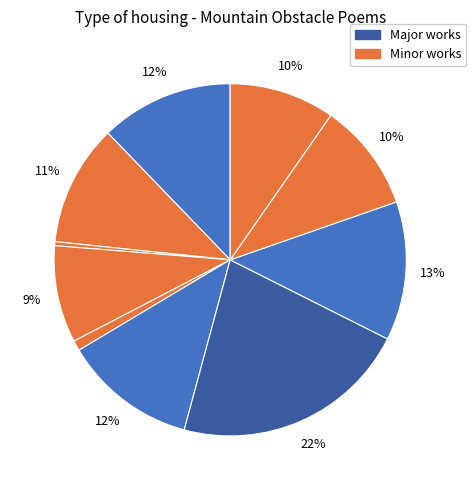

Which category has the smallest portion of the pie?

题谢公东山障子